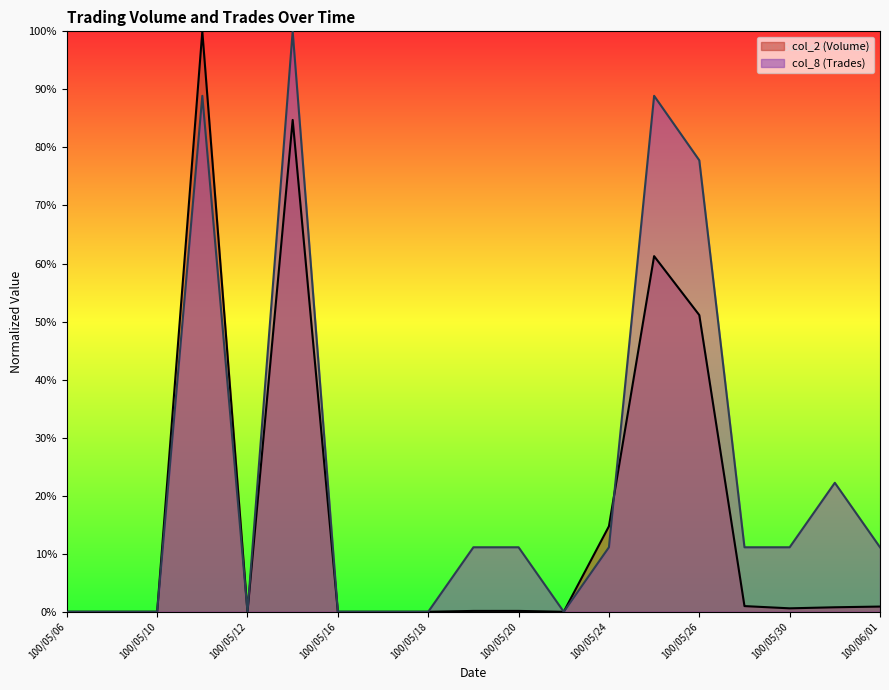

What are all the series names shown in the legend?

col_2 (Volume), col_8 (Trades)